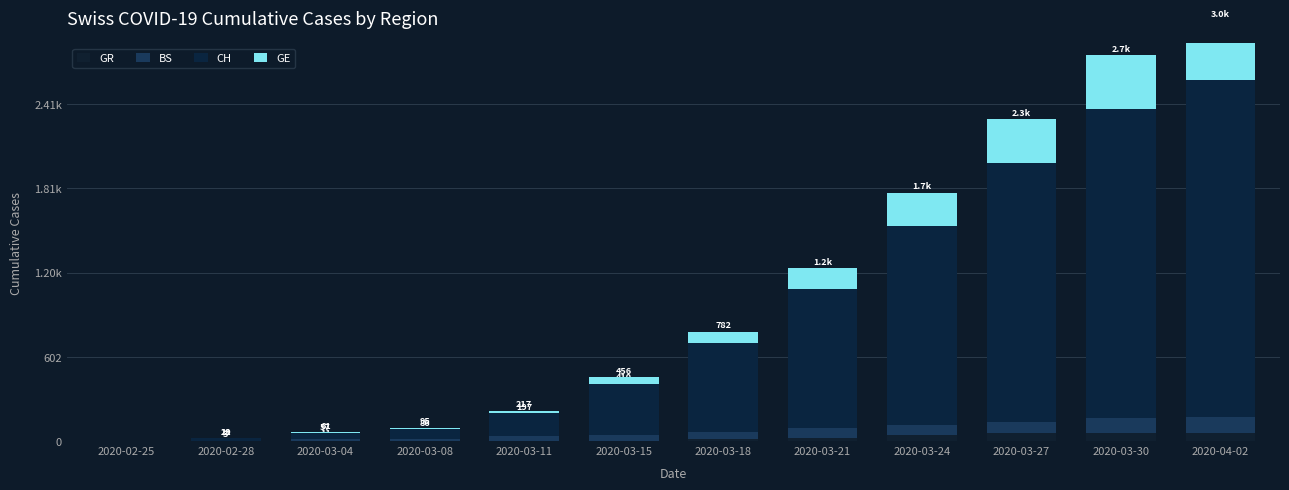

The GE series shows 199 at 2020-02-25. True or false?

False